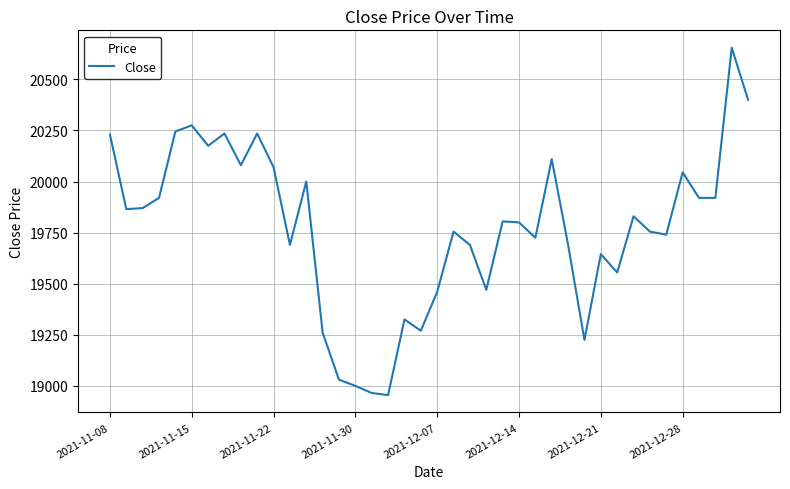

How many values are below 19805?

20